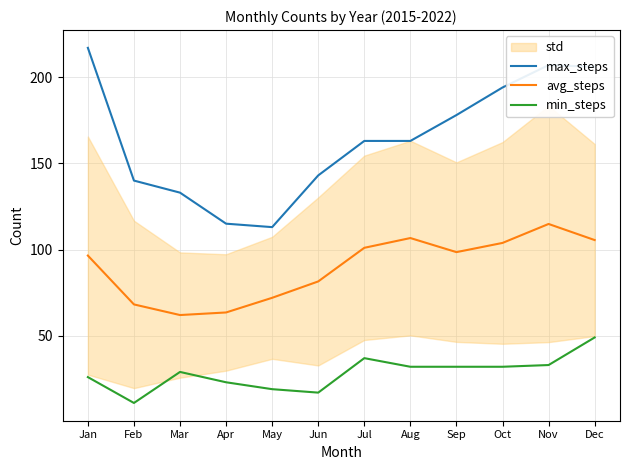

Is it true that max_steps equals 37.6 at May?

False